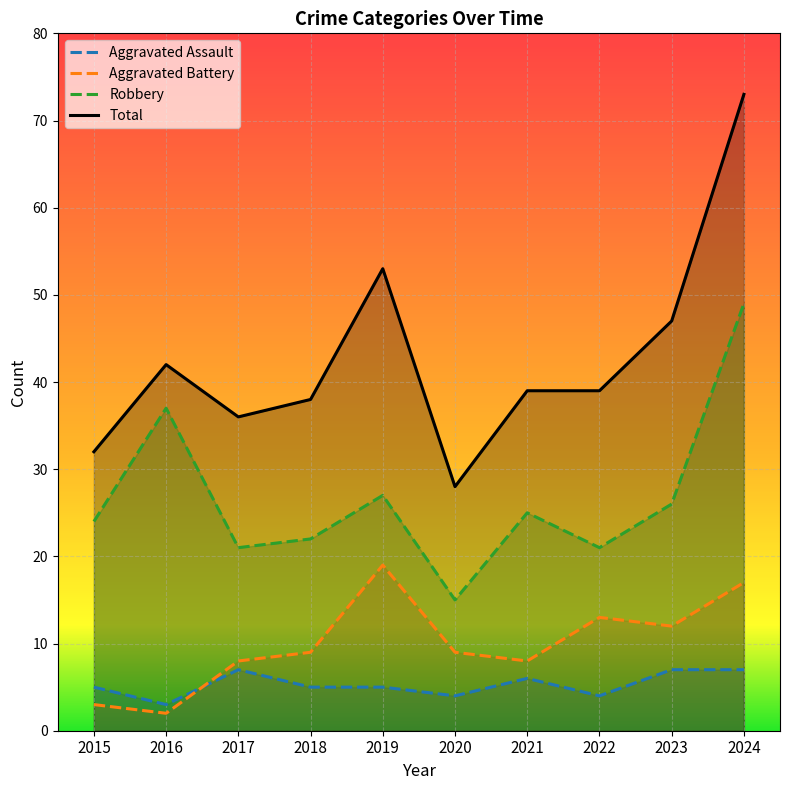

What is the lowest value of the Robbery series?

15